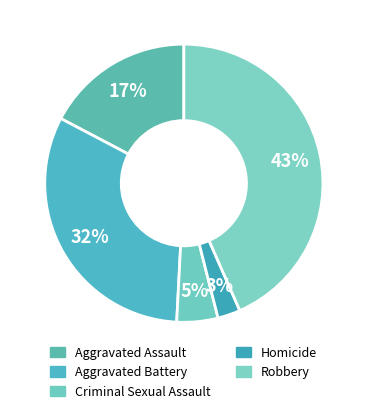

The Homicide slice represents 1% of the pie. True or false?

False